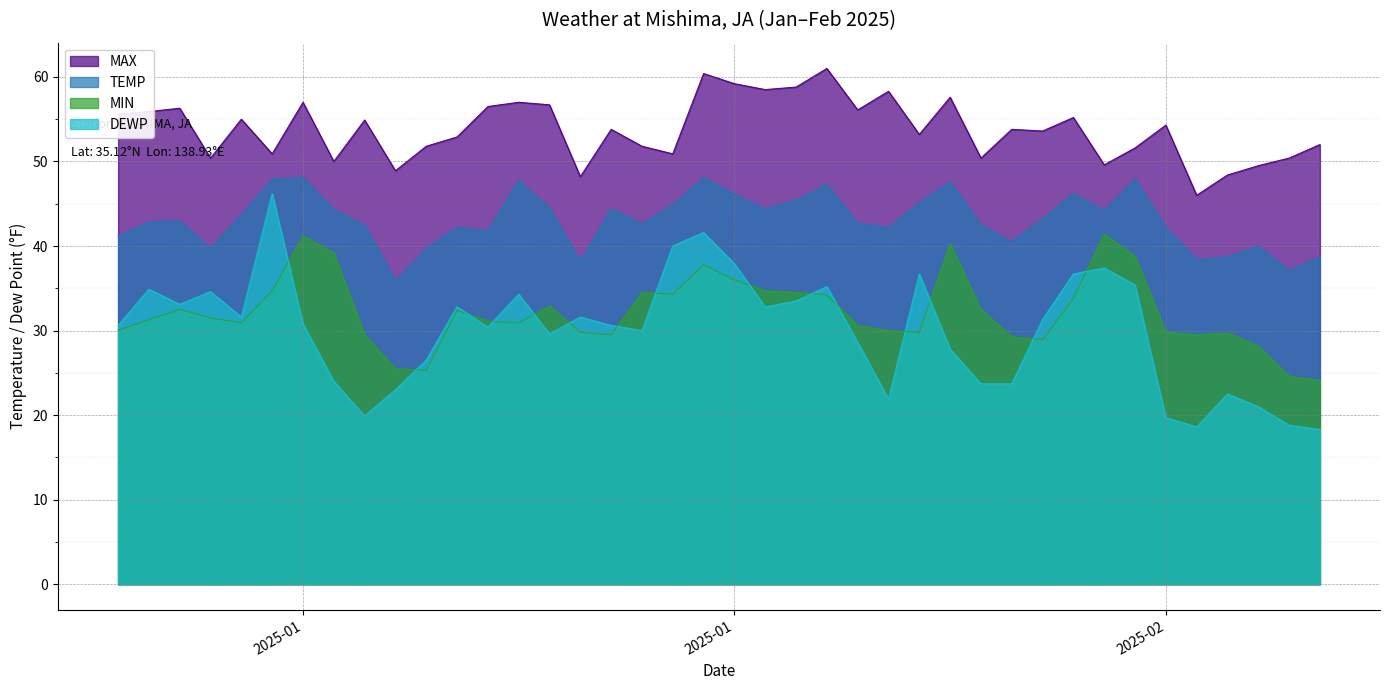

What is the total value across all series at 2025-01-08?

157.5